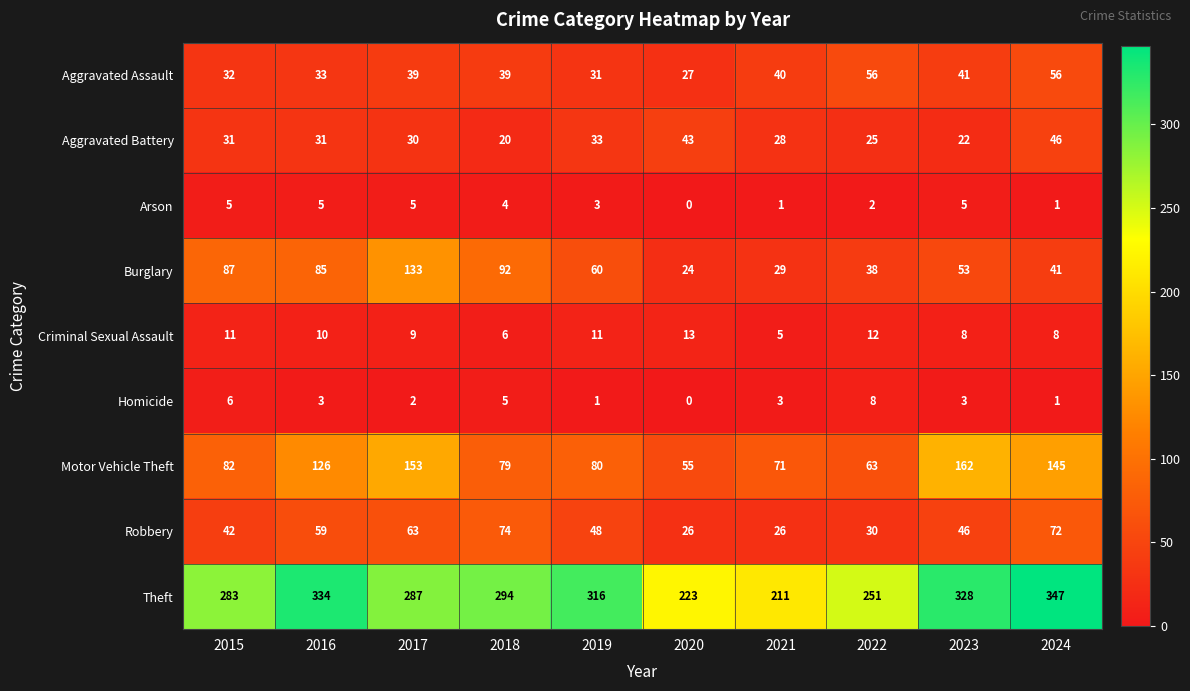

Which series has the largest total across all categories?

Theft